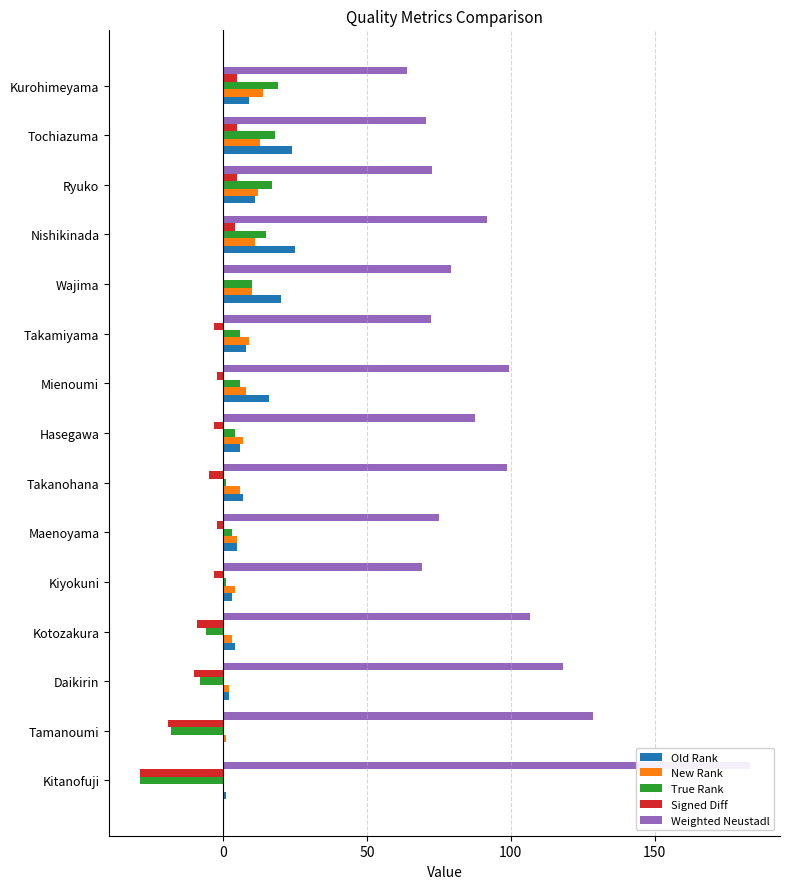

What is the difference between the highest and lowest values at Wajima?

79.2